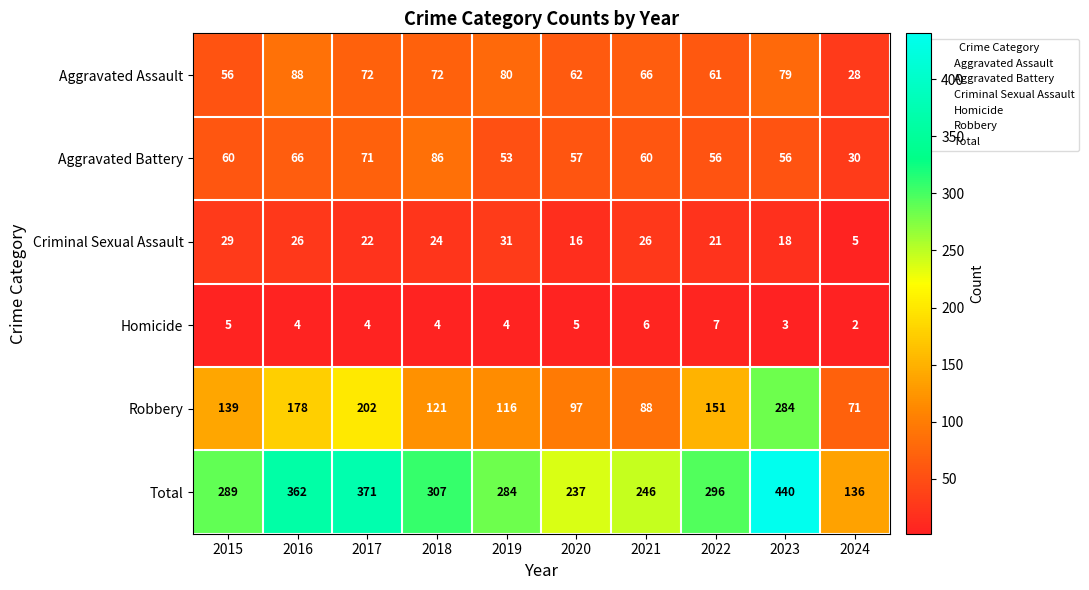

What is the average value of the Homicide series?

4